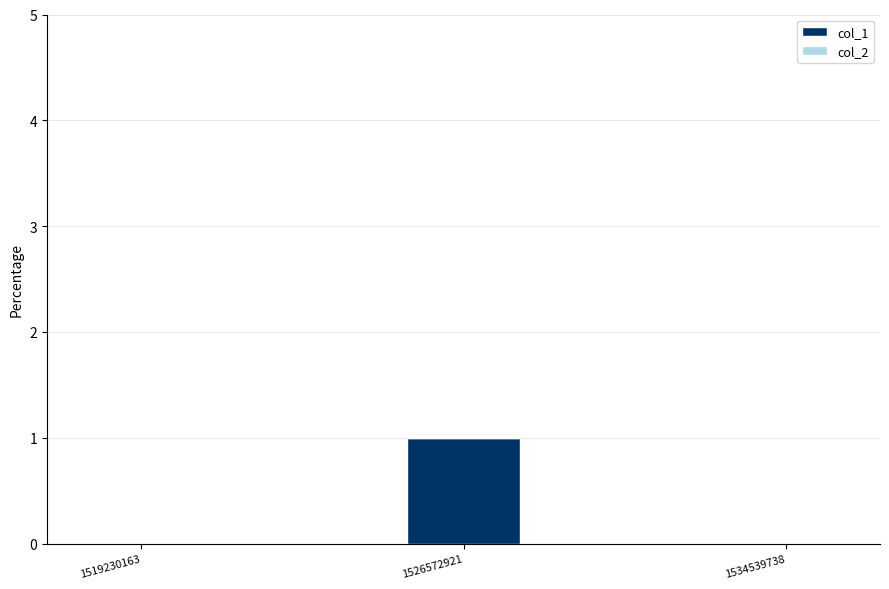

At which category does the chart reach its peak across all series?

1526572921